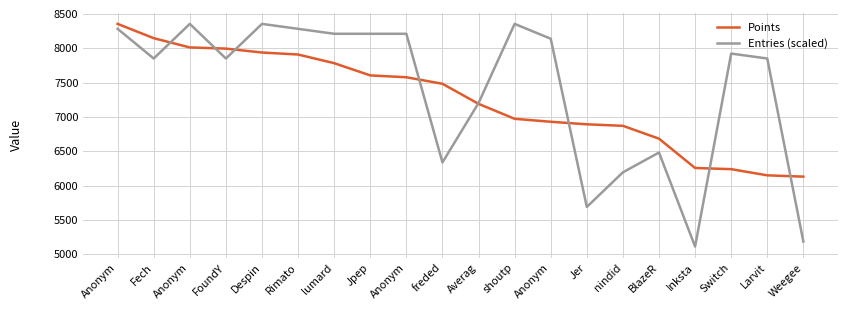

True or false: Entries (scaled) and Points intersect in this chart.

True